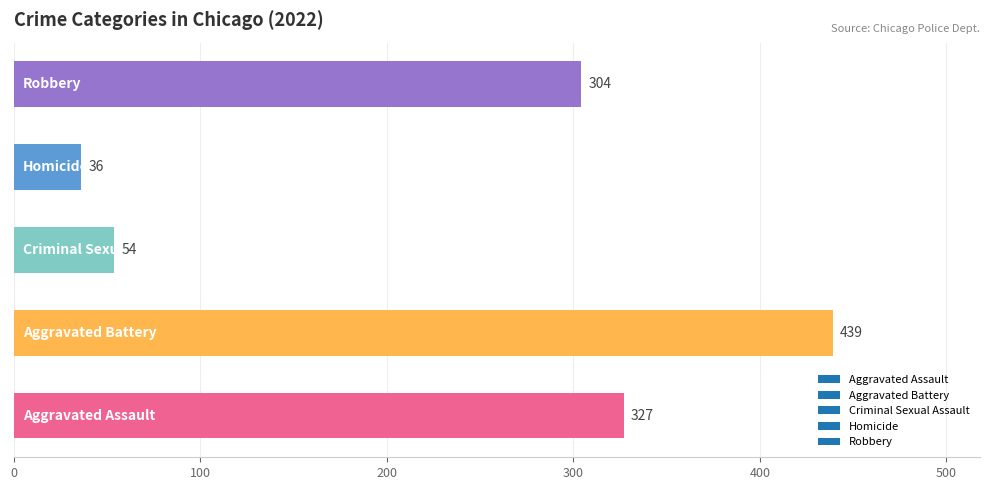

What is the average value?

232